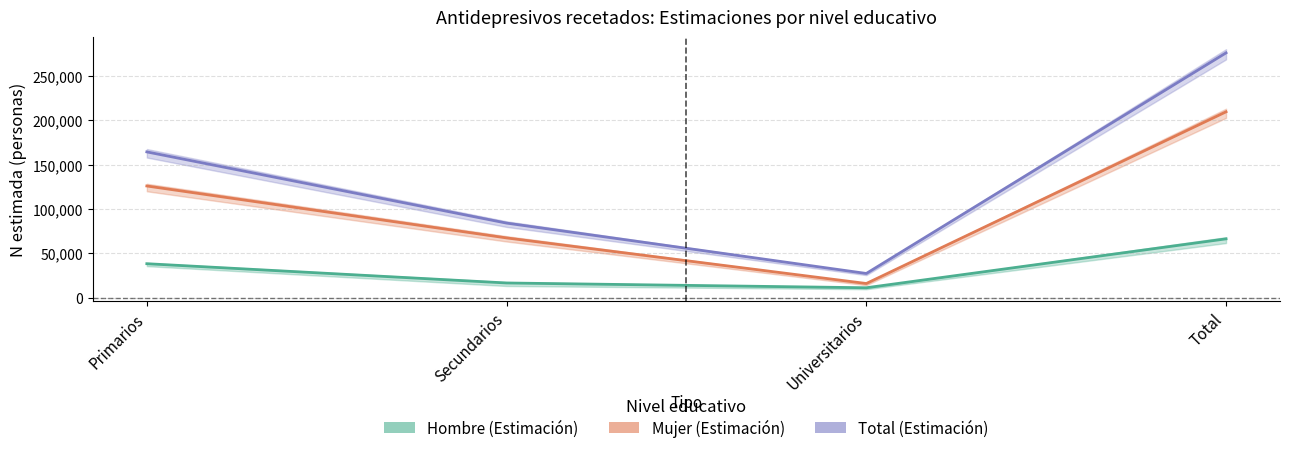

Between Total and Secundarios, which is larger?

Total